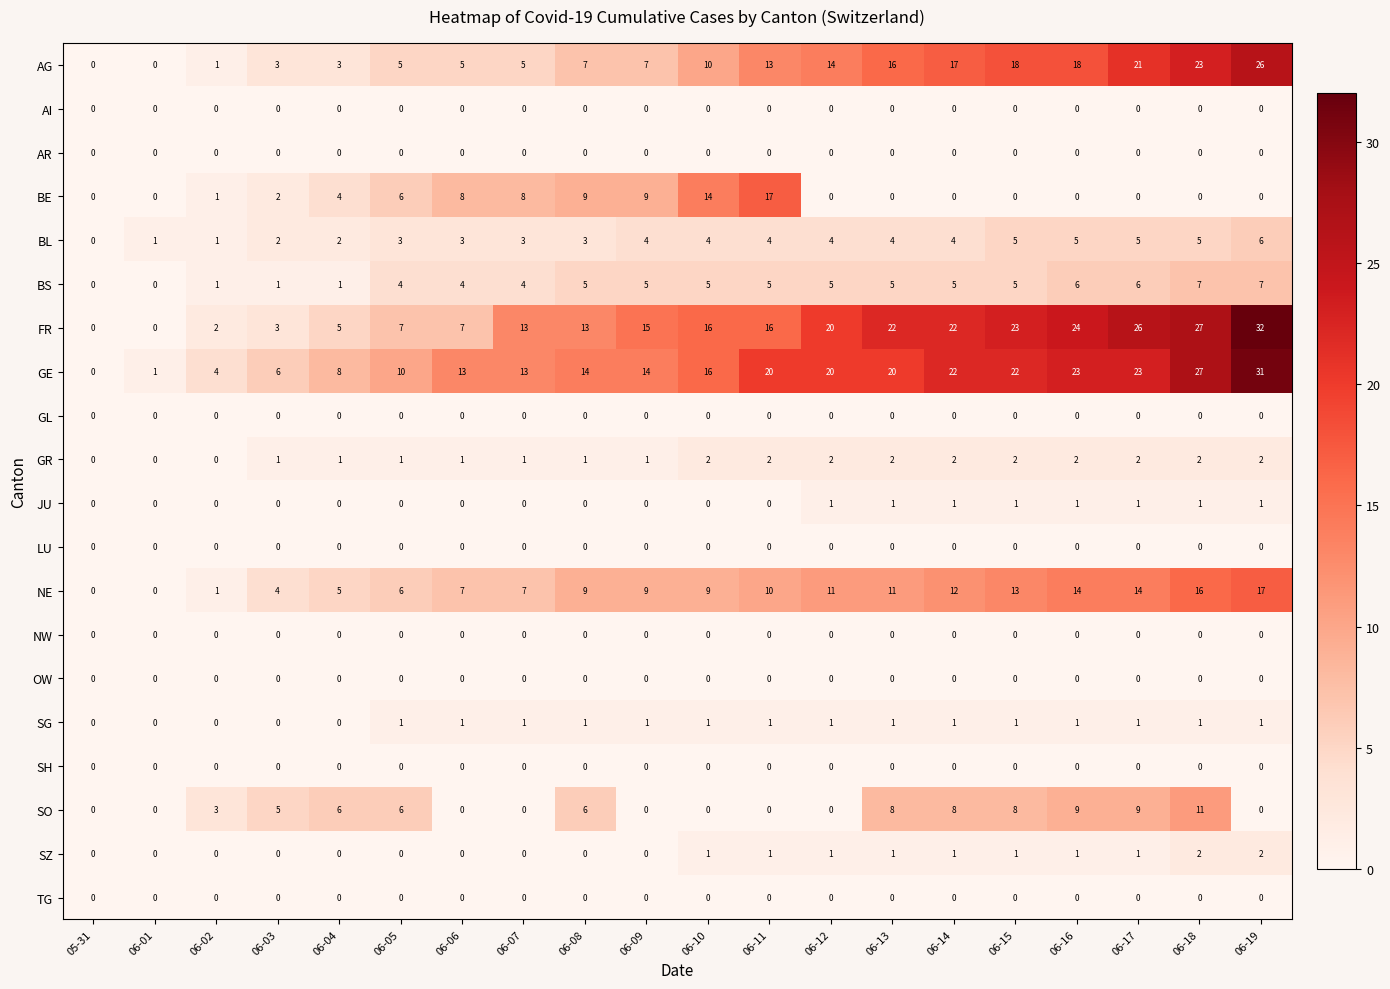

What is the highest value of the BS series?

7